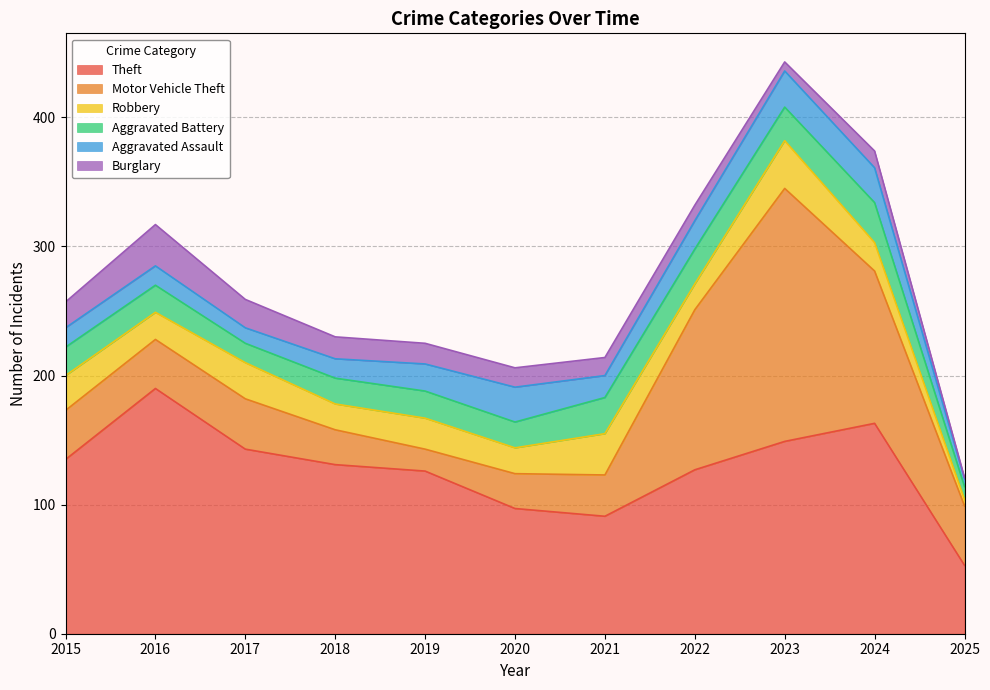

What is the minimum value shown in the chart?

1